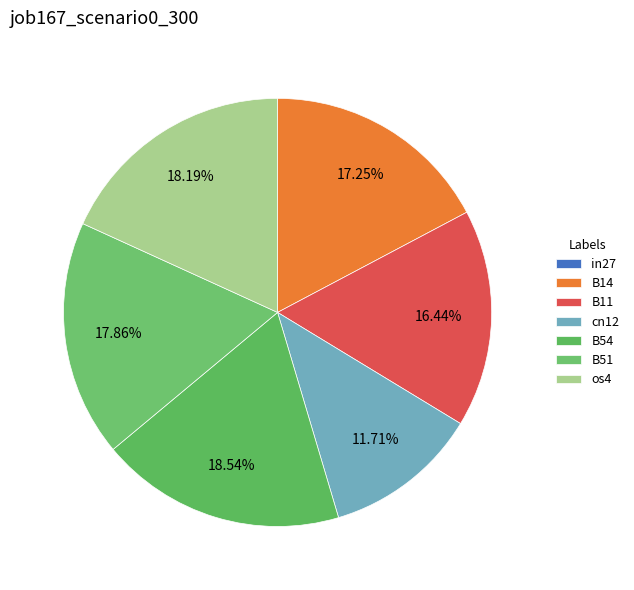

Is the sum of B54 and os4 greater than half?

No